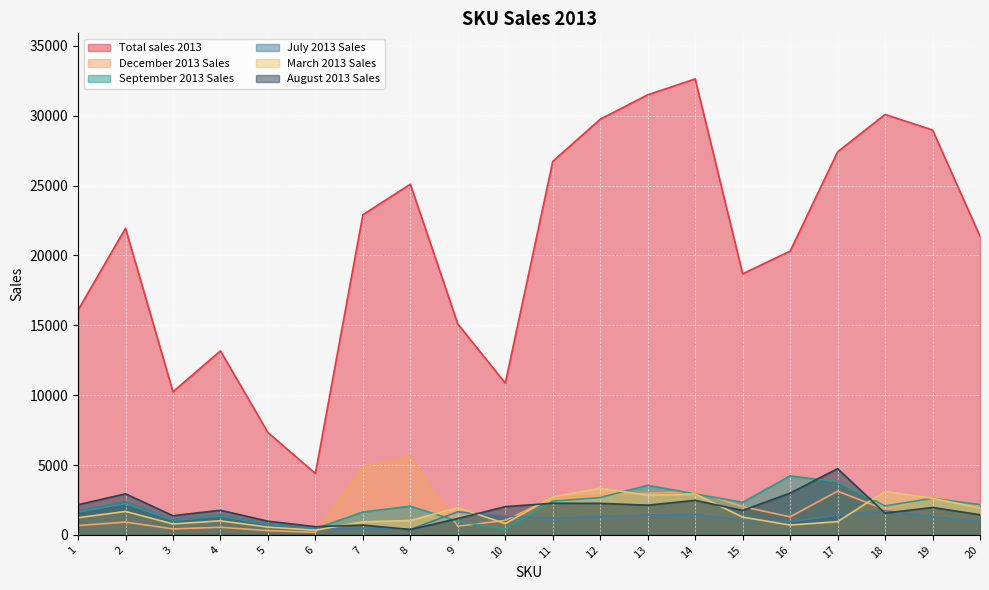

Does the chart display data point markers on the line(s)?

No